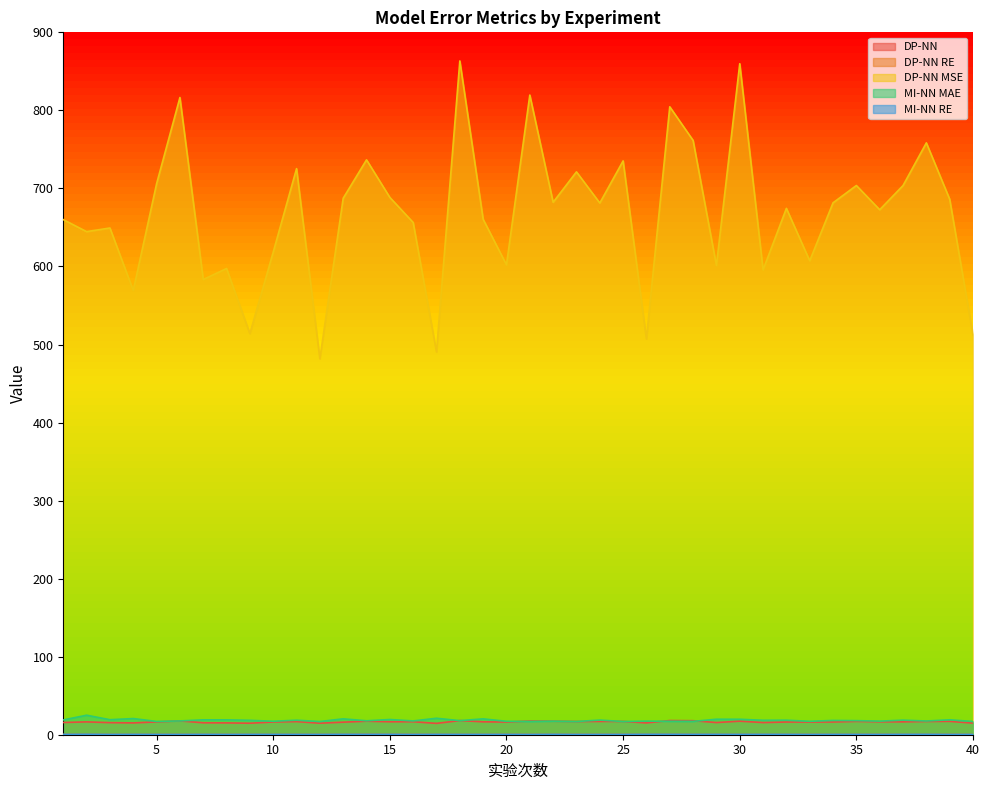

Reading left to right, extract all data points from this chart.

DP-NN: 1=15.7	2=16.4	3=15.5	4=15.1	5=16.4	6=17.7	7=15.3	8=15.2	9=14.7	10=16.3	11=16.8	12=14.8	13=16.1	14=17.3	15=16.6	16=16.6	17=14.5	18=18.1	19=16.5	20=16.2	21=17.6	22=17.3	23=16.9	24=17.0	25=17.0	26=15.2	27=18.2	28=18.0	29=15.6	30=17.4	31=15.6	32=16.3	33=16.2	34=16.3	35=17.0	36=16.5	37=16.5	38=17.0	39=17.1	40=14.9
DP-NN RE: 1=0.4	2=0.5	3=0.4	4=0.4	5=0.4	6=0.4	7=0.4	8=0.4	9=0.4	10=0.3	11=0.4	12=0.4	13=0.4	14=0.6	15=0.5	16=0.5	17=0.4	18=0.4	19=0.4	20=0.5	21=0.4	22=0.4	23=0.4	24=0.4	25=0.4	26=0.4	27=0.5	28=0.4	29=0.4	30=0.4	31=0.4	32=0.4	33=0.4	34=0.4	35=0.4	36=0.4	37=0.4	38=0.4	39=0.5	40=0.4
DP-NN MSE: 1=660.0	2=644.6	3=649.3	4=569.2	5=706.0	6=816.5	7=583.3	8=597.4	9=513.9	10=618.4	11=725.4	12=481.7	13=687.4	14=736.6	15=688.5	16=656.3	17=490.5	18=863.3	19=660.4	20=602.1	21=819.6	22=682.2	23=721.2	24=681.3	25=735.3	26=507.2	27=804.6	28=761.5	29=601.3	30=859.8	31=595.6	32=674.4	33=607.3	34=681.6	35=703.7	36=672.7	37=703.7	38=758.4	39=686.2	40=512.3
MI-NN MAE: 1=18.9	2=25.0	3=19.2	4=20.7	5=17.0	6=17.7	7=19.1	8=19.0	9=18.5	10=17.3	11=18.6	12=16.9	13=20.3	14=17.9	15=19.5	16=17.7	17=21.1	18=18.0	19=20.3	20=17.2	21=17.0	22=17.4	23=16.9	24=18.8	25=16.9	26=17.4	27=17.2	28=17.1	29=19.9	30=19.8	31=18.5	32=18.6	33=17.2	34=18.3	35=18.0	36=17.4	37=18.7	38=17.6	39=19.1	40=17.0
MI-NN RE: 1=0.4	2=0.6	3=0.4	4=0.5	5=0.4	6=0.4	7=0.5	8=0.4	9=0.4	10=0.4	11=0.4	12=0.4	13=0.5	14=0.5	15=0.5	16=0.4	17=0.5	18=0.4	19=0.4	20=0.4	21=0.4	22=0.5	23=0.4	24=0.4	25=0.4	26=0.5	27=0.5	28=0.5	29=0.5	30=0.4	31=0.5	32=0.4	33=0.4	34=0.4	35=0.4	36=0.4	37=0.5	38=0.5	39=0.4	40=0.4